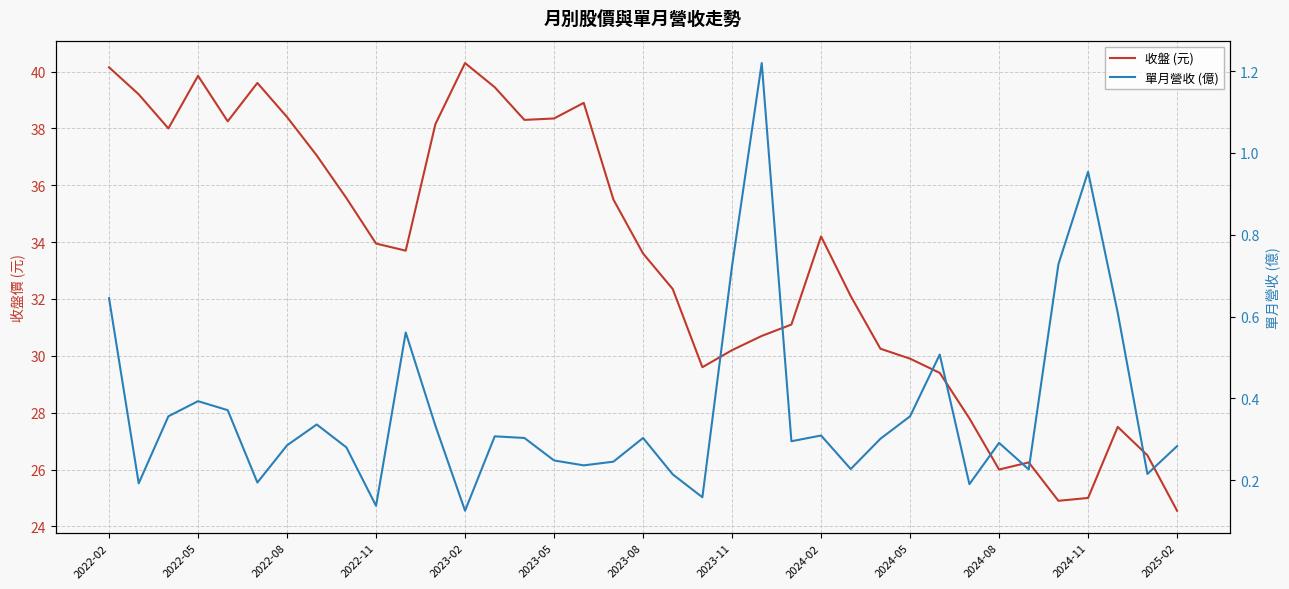

Which label corresponds to the smallest value in the chart?

2023-02